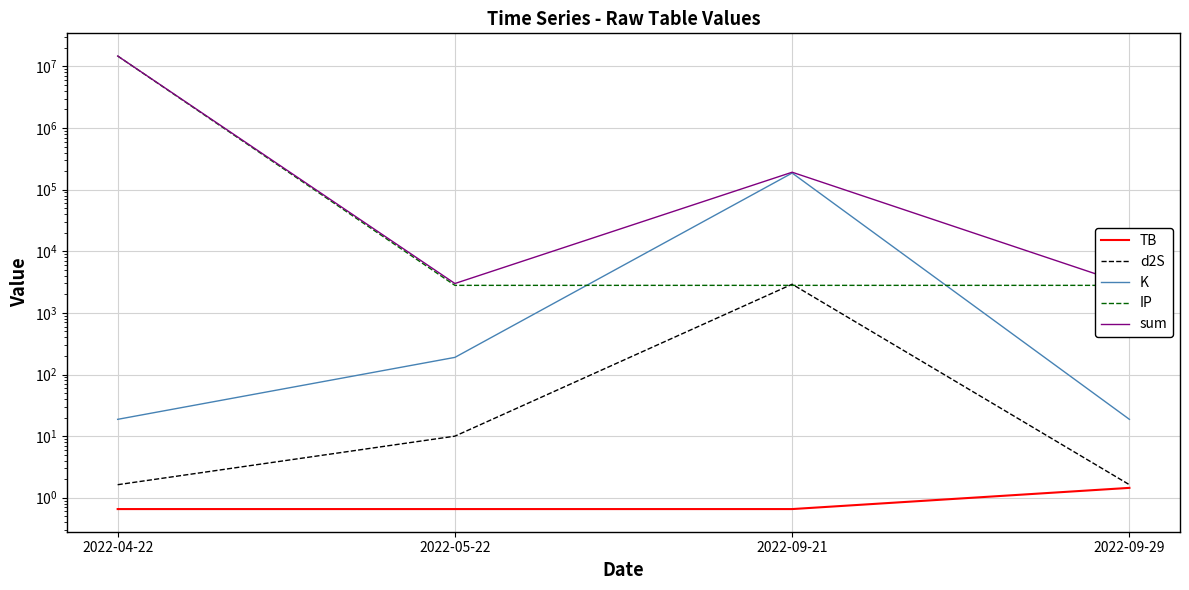

What is the label of the 2nd point from the left?

2022-05-22